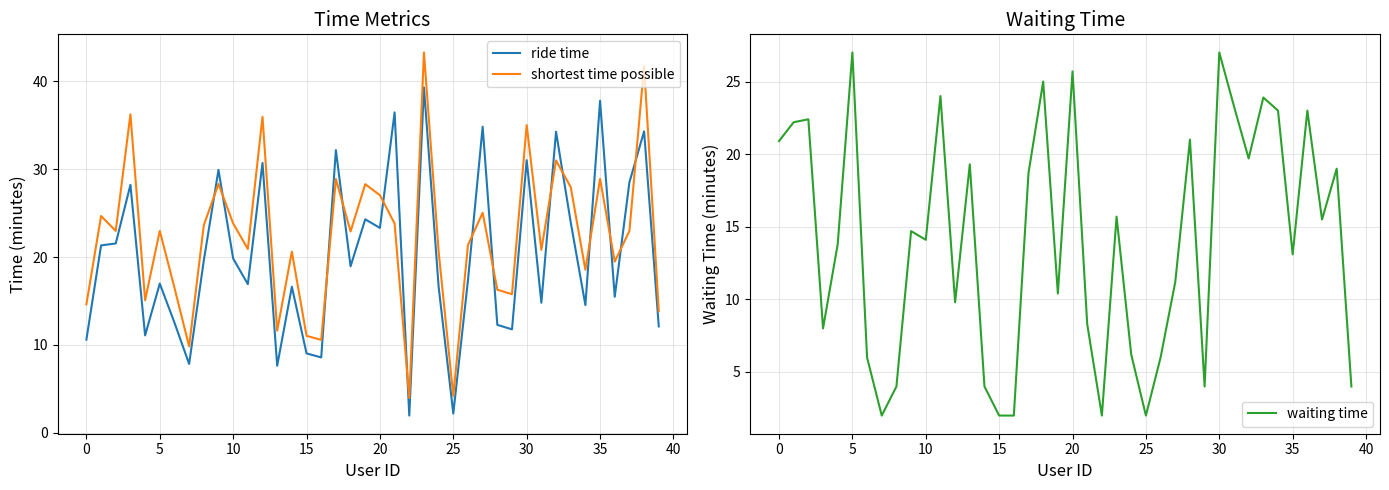

What is the difference between the maximum and minimum values in the waiting time series?

25.0